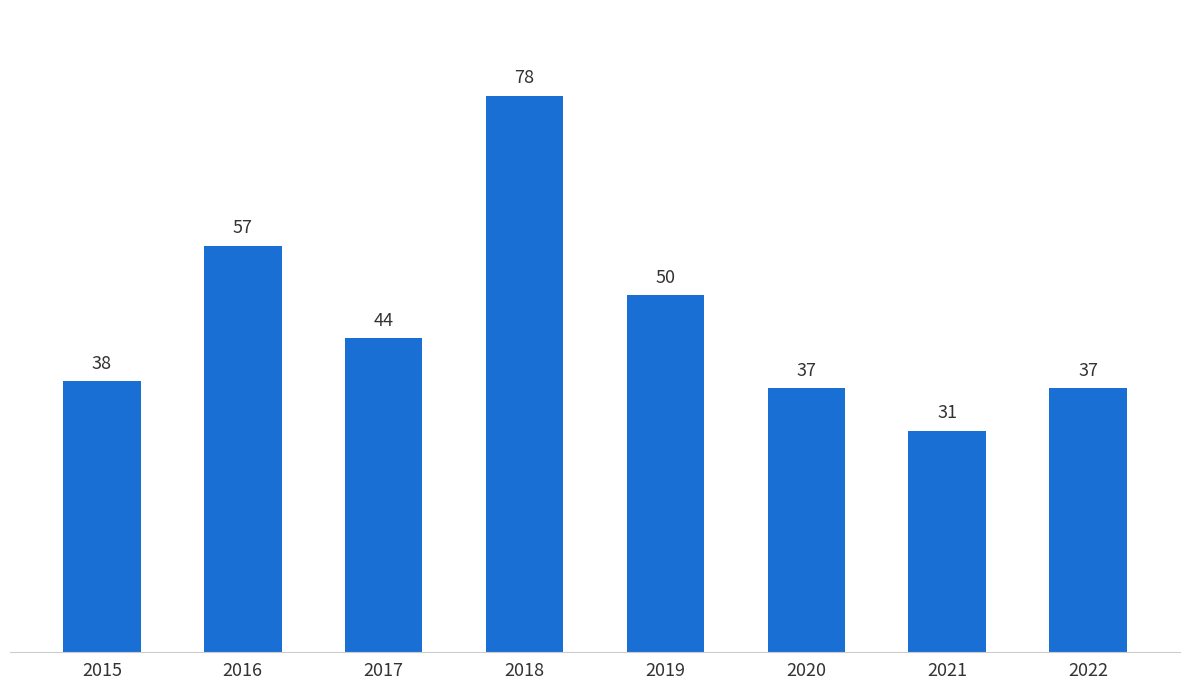

What is the difference between the second highest and second lowest values?

20